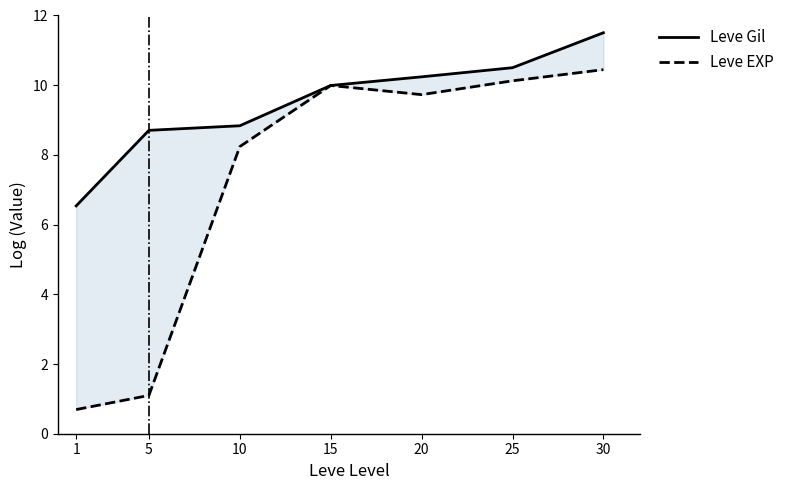

What is the sum of the Leve EXP values at 10 and 15?

18.2